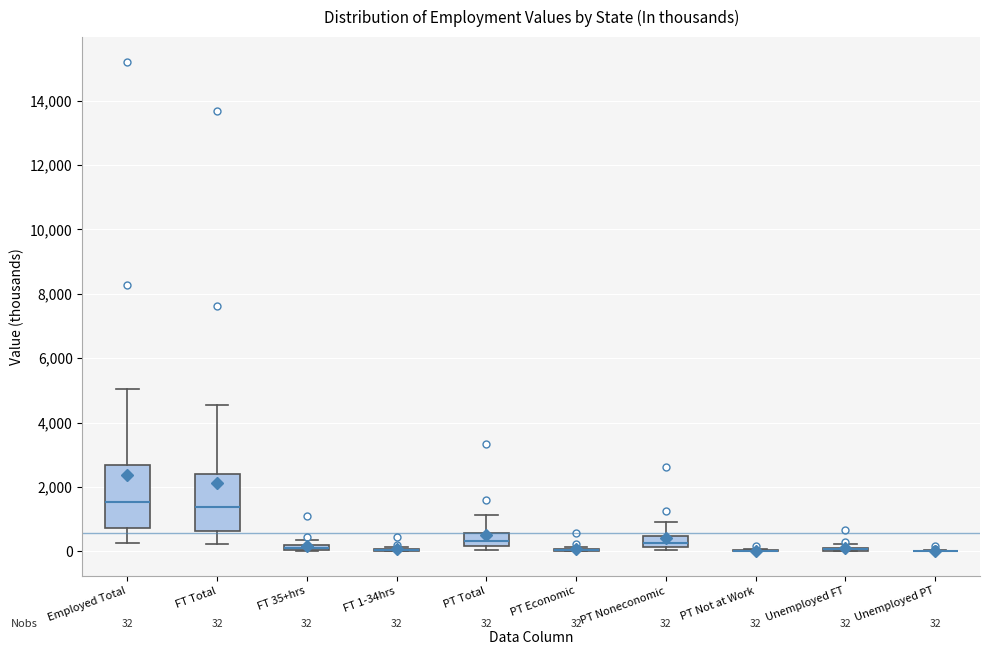

Comparing the boxes themselves (not the whiskers), which one is the tallest?

Employed Total